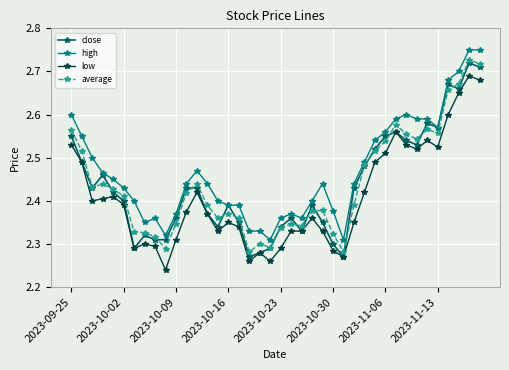

How many high values are between 2 and 3?

40